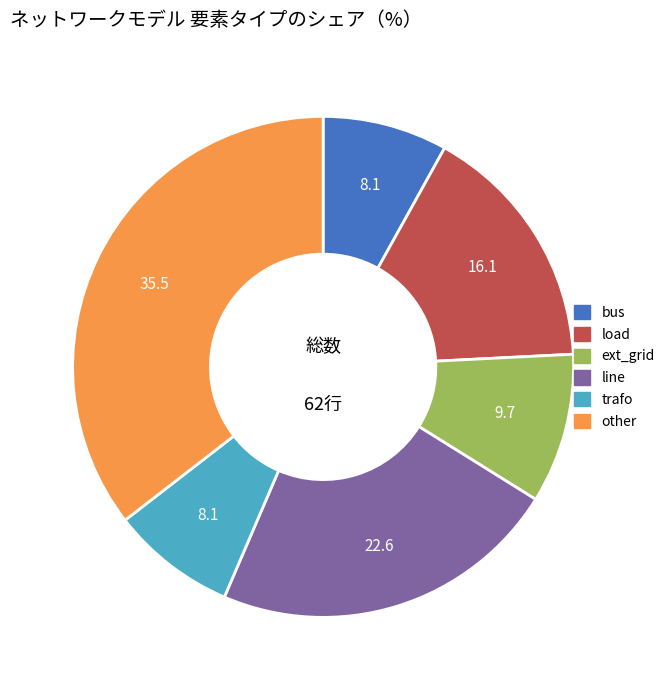

Does load represent more than half of the total?

No